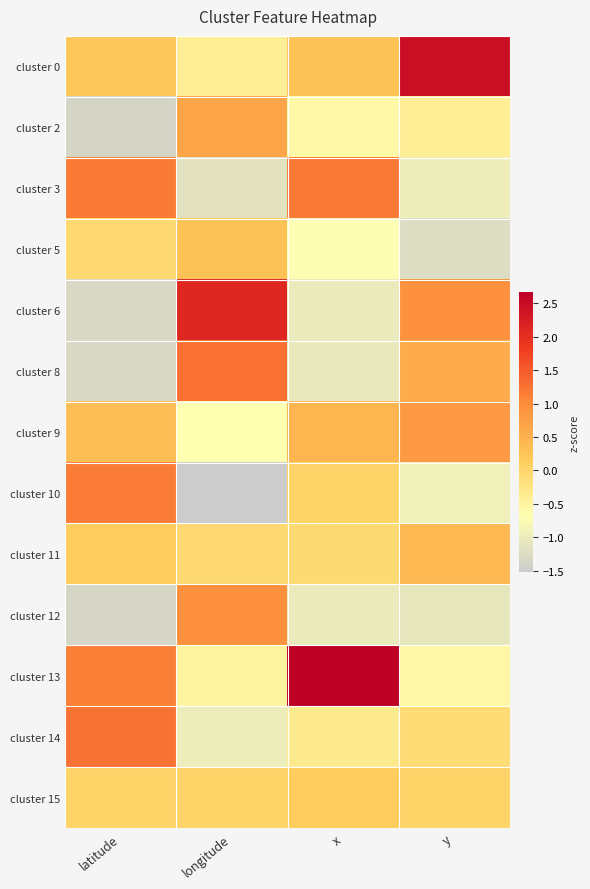

What is the greatest value displayed?

2.7